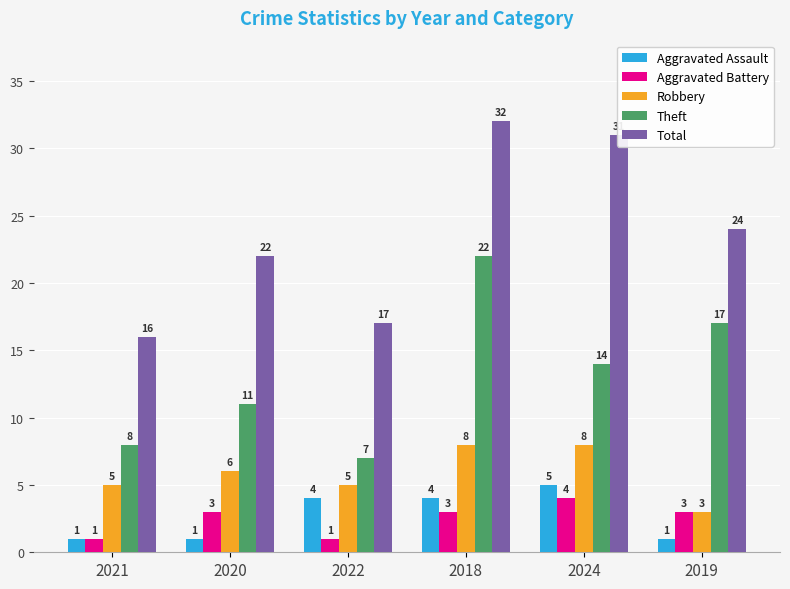

Which category has the lowest value in the Theft series?

2022